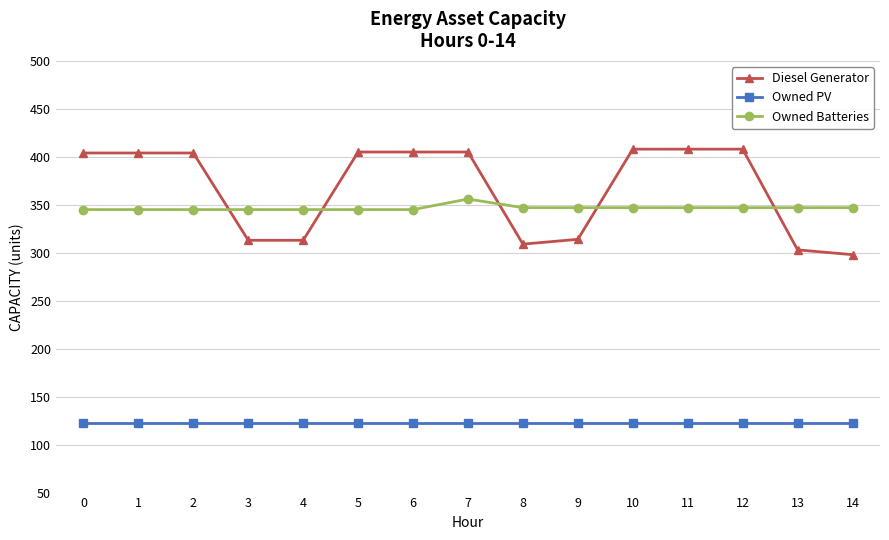

Which series has the largest range (max minus min)?

Diesel Generator